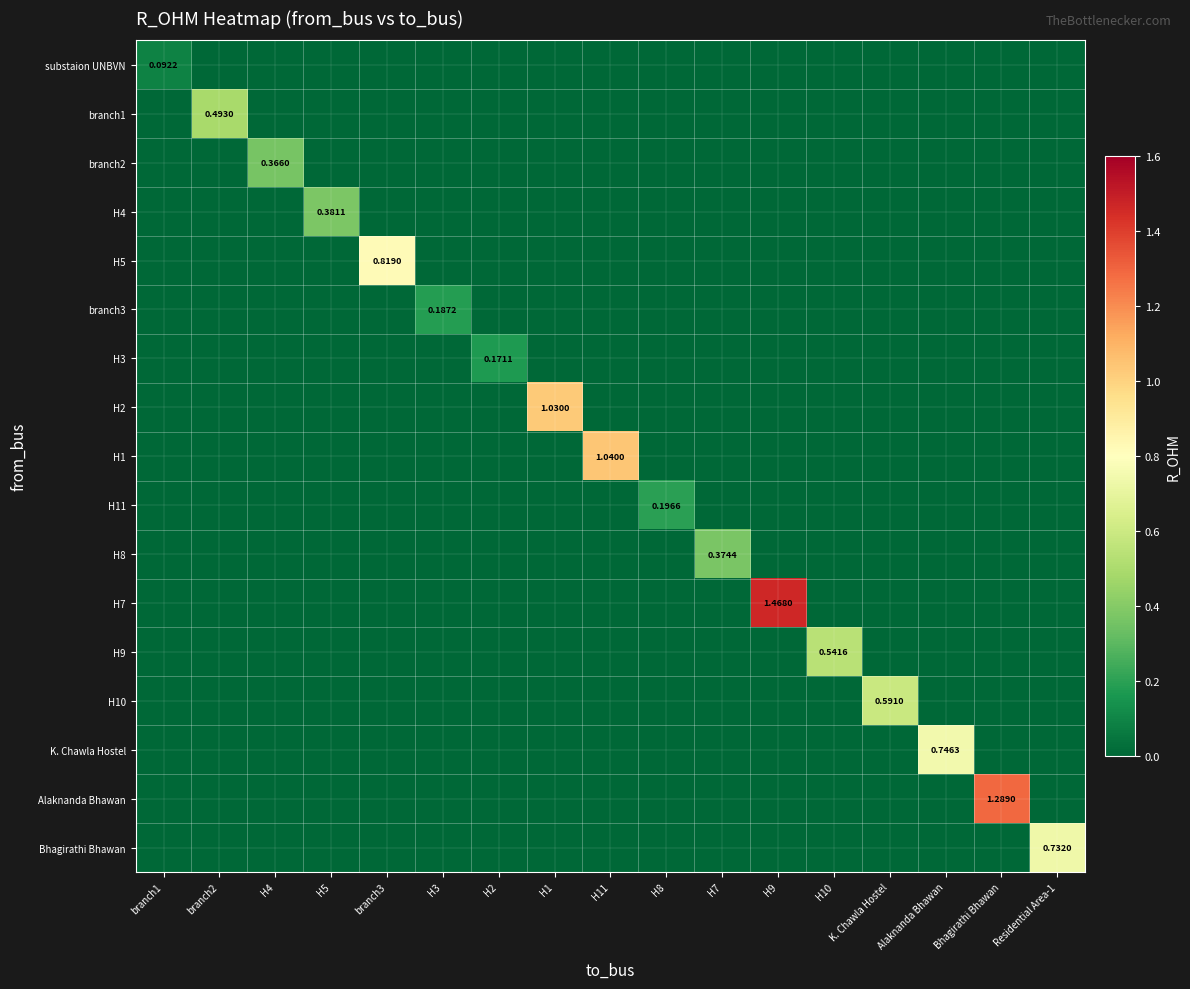

Is the value of H4 at K. Chawla Hostel greater than the value of Alaknanda Bhawan at H10?

No